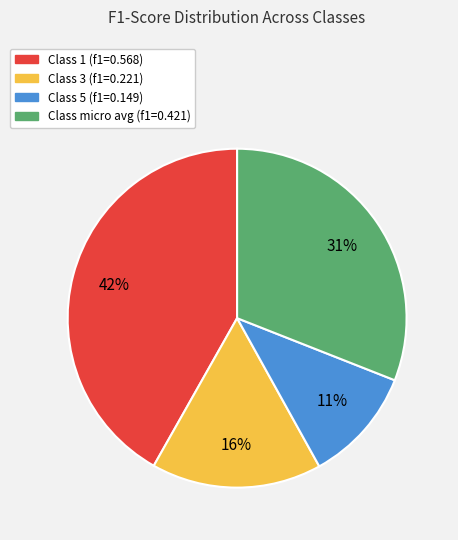

To the nearest percent, what is the difference between the largest and smallest slice percentages?

31%